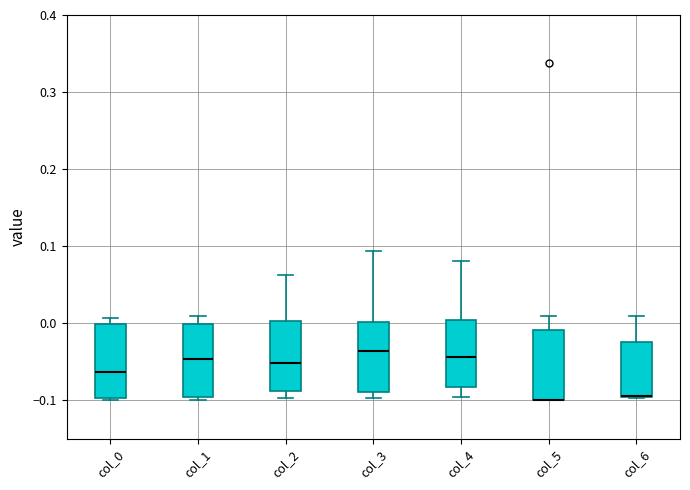

Where does the median line of the box for col_1 sit on the y-axis? The values are not printed on the chart, so give them approximately, as read against the axis.

-0.05